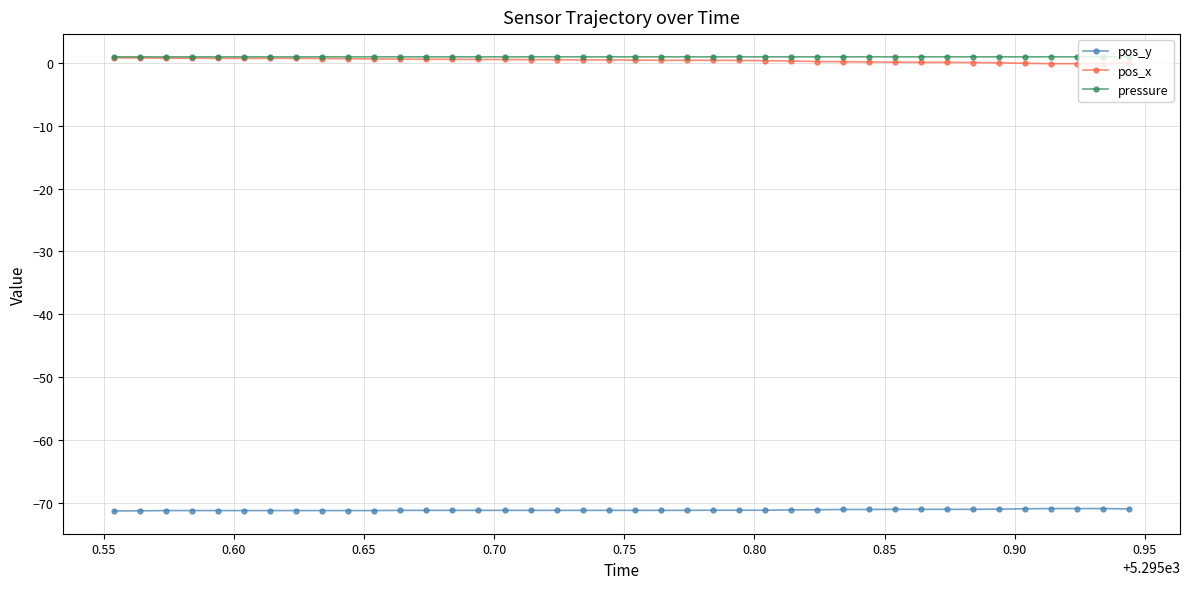

True or false: pos_y and pos_x intersect in this chart.

False